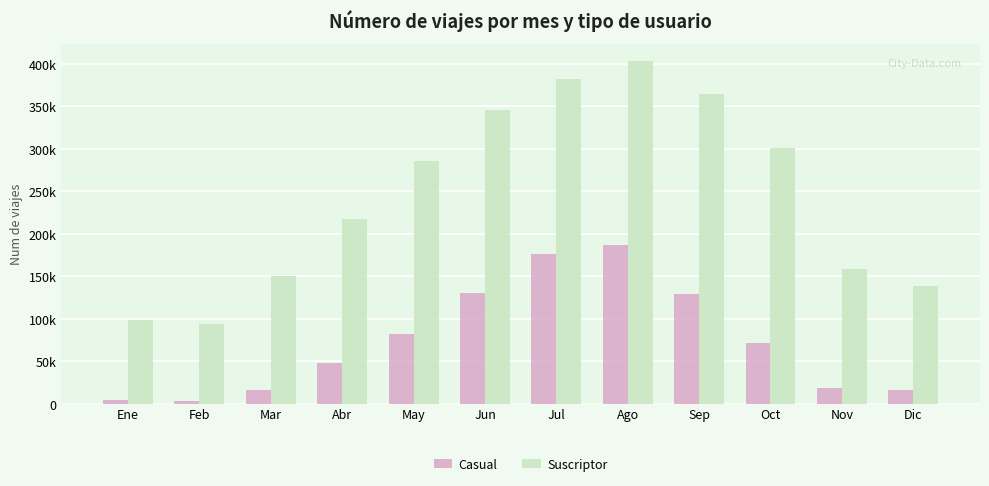

List the series in order of their overall mean, highest first.

Suscriptor, Casual